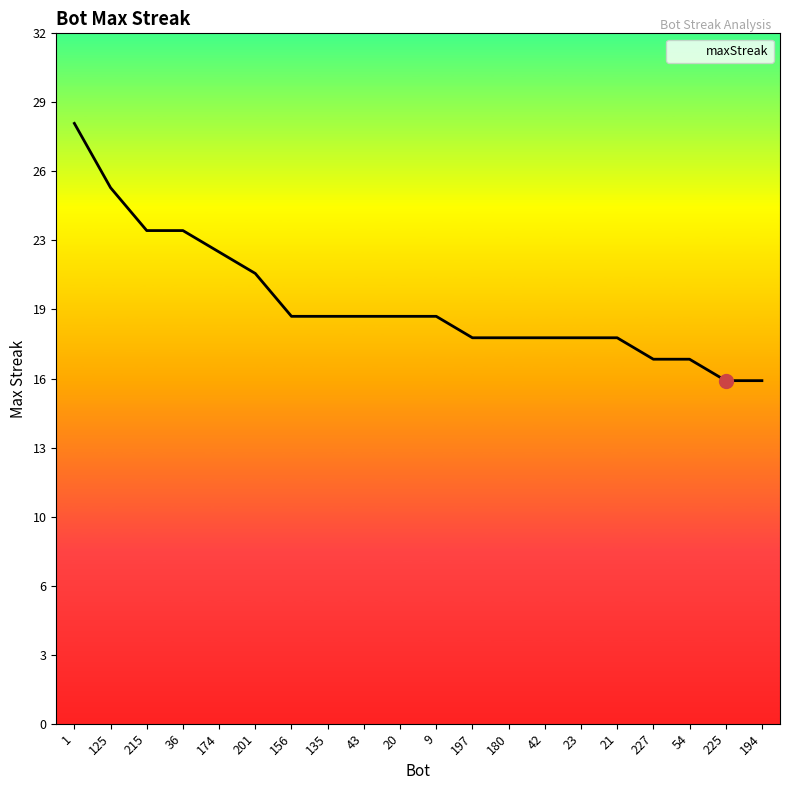

What is the sum of all values?

393